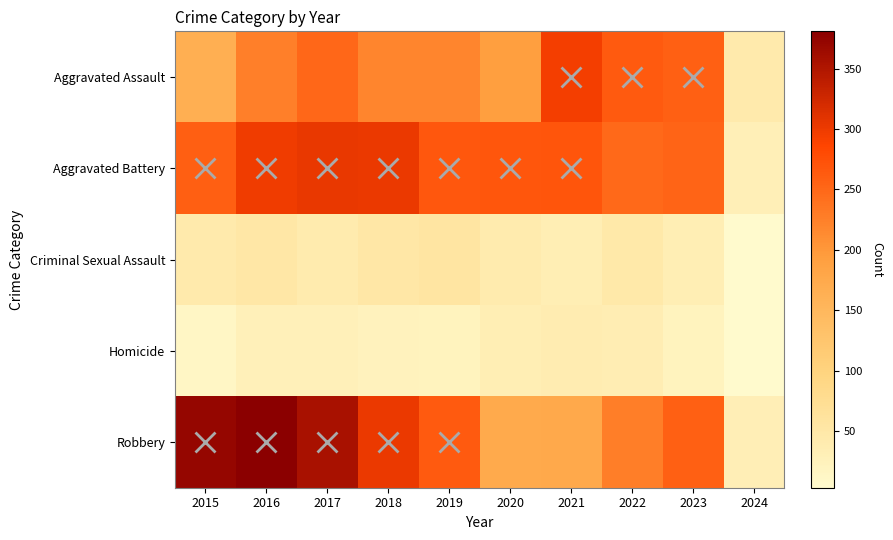

How many data points does each series have?

10